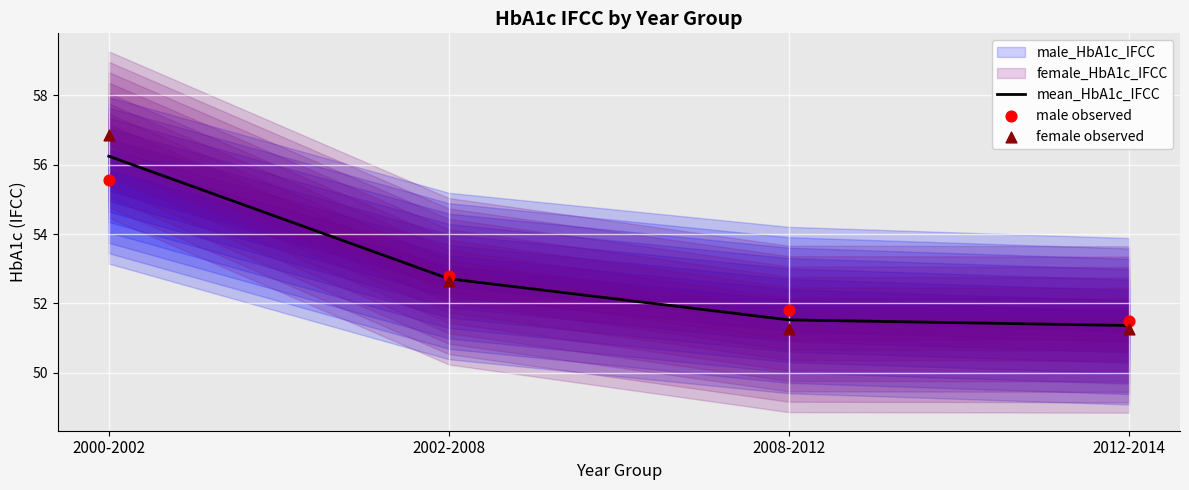

Which series has the largest Y range (max minus min)?

female observed